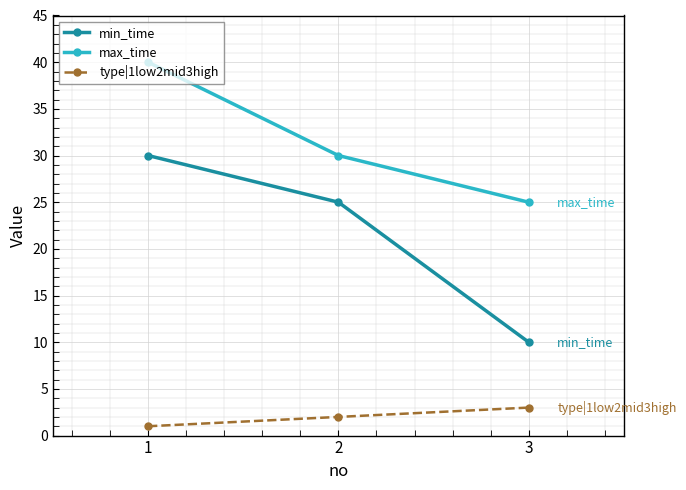

Rank the series by their average value, from highest to lowest.

max_time, min_time, type|1low2mid3high